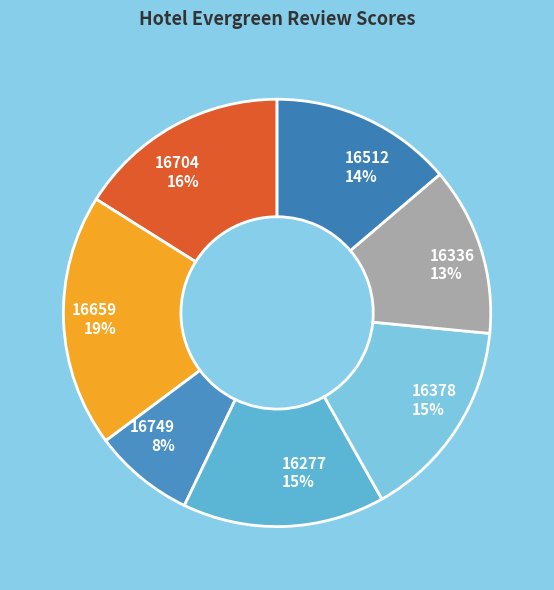

Do 16378 and 16512 together represent more than half of the pie?

No